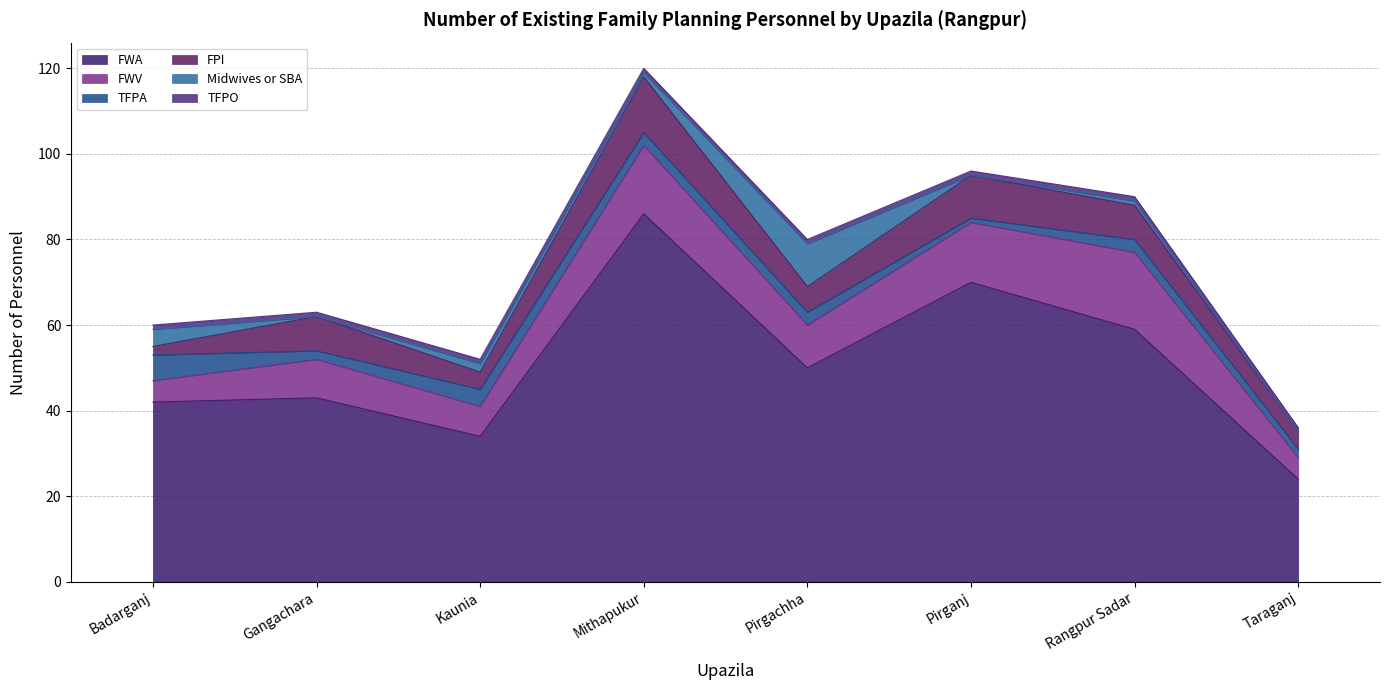

Reading left to right, what are all the values shown in this chart?

FWA: 42	43	34	86	50	70	59	24
FWV: 5	9	7	16	10	14	18	5
TFPA: 6	2	4	3	3	1	3	2
FPI: 2	8	4	13	6	10	8	4
Midwives or SBA: 4	0	2	1	10	0	1	0
TFPO: 1	1	1	1	1	1	1	1